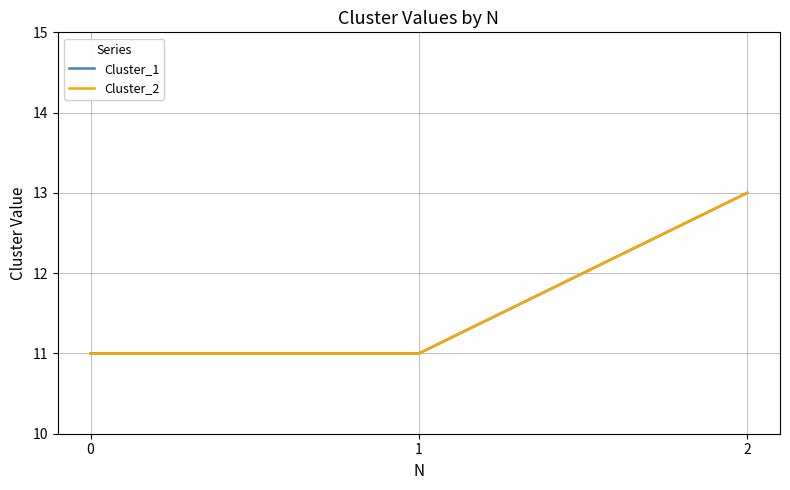

Reading left to right, transcribe all the data shown in this chart.

Cluster_1: 0=11	1=11	2=13
Cluster_2: 0=11	1=11	2=13